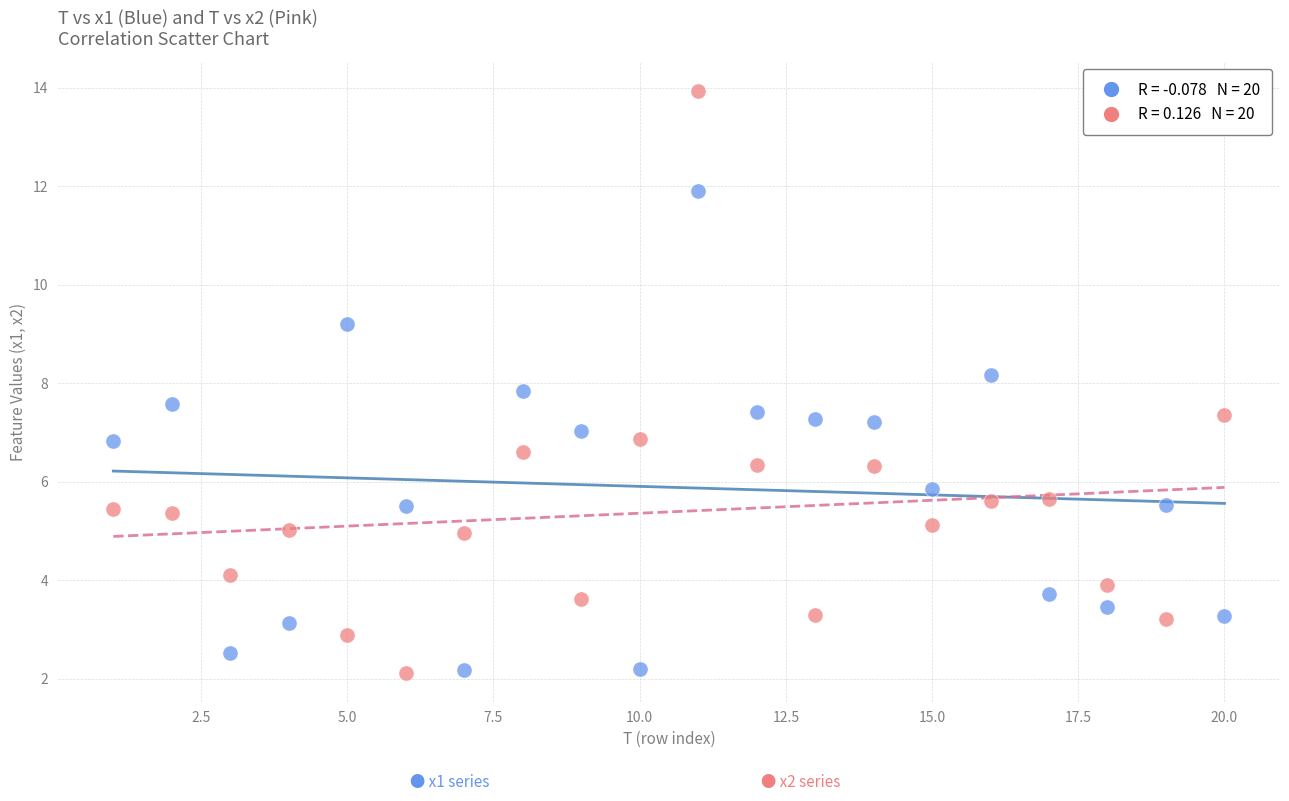

Across all data points, what is the range of X values (max minus min)?

19.0